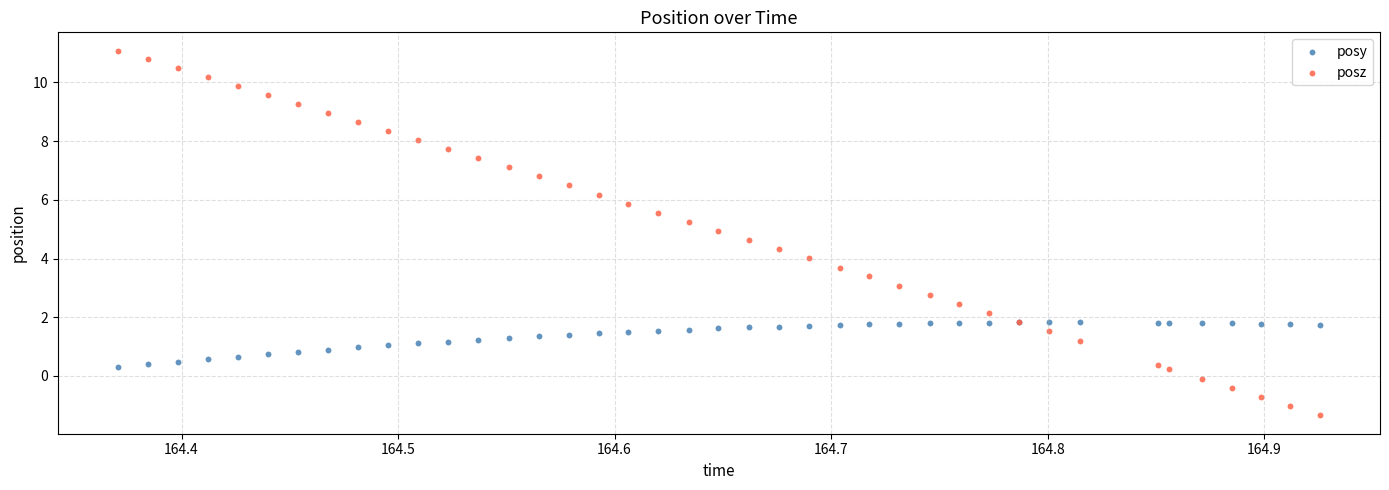

Which series reaches the minimum Y coordinate?

posz